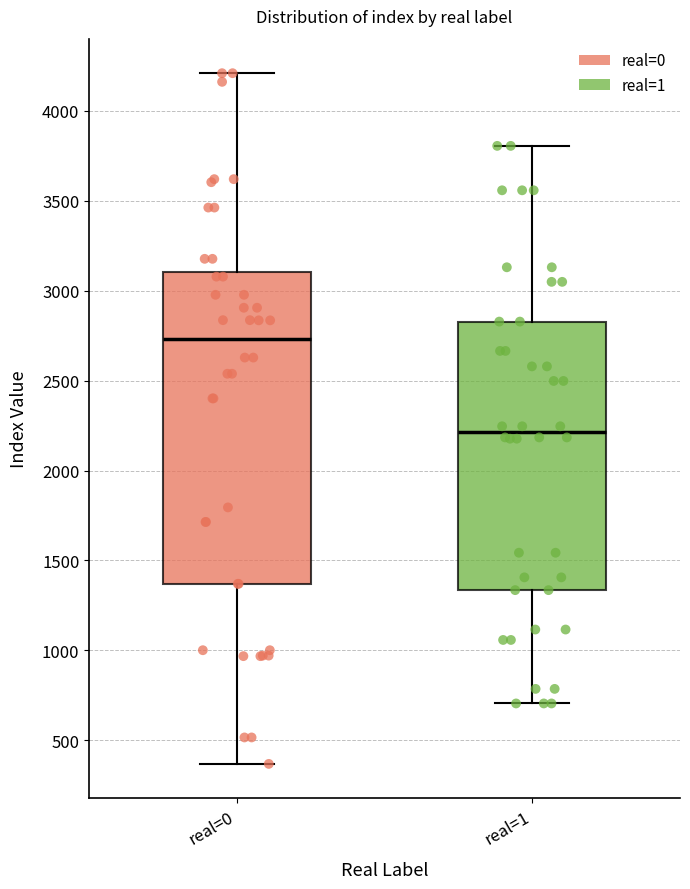

Reading left to right, read every box against the y-axis: the position of its median line, the range the box covers, and the ends of its whiskers. The values are not printed on the chart, so give them approximately, as read against the axis.

real=0: median 2750, box 1350 to 3100, whiskers 350 to 4200
real=1: median 2200, box 1350 to 2850, whiskers 700 to 3800